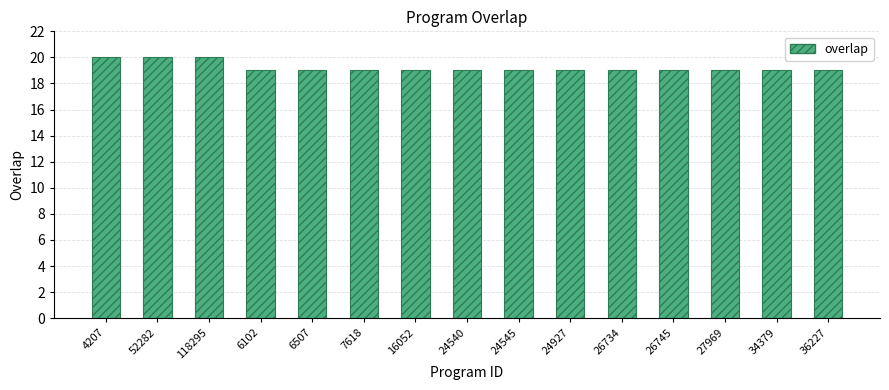

What is the sum of all values?

288